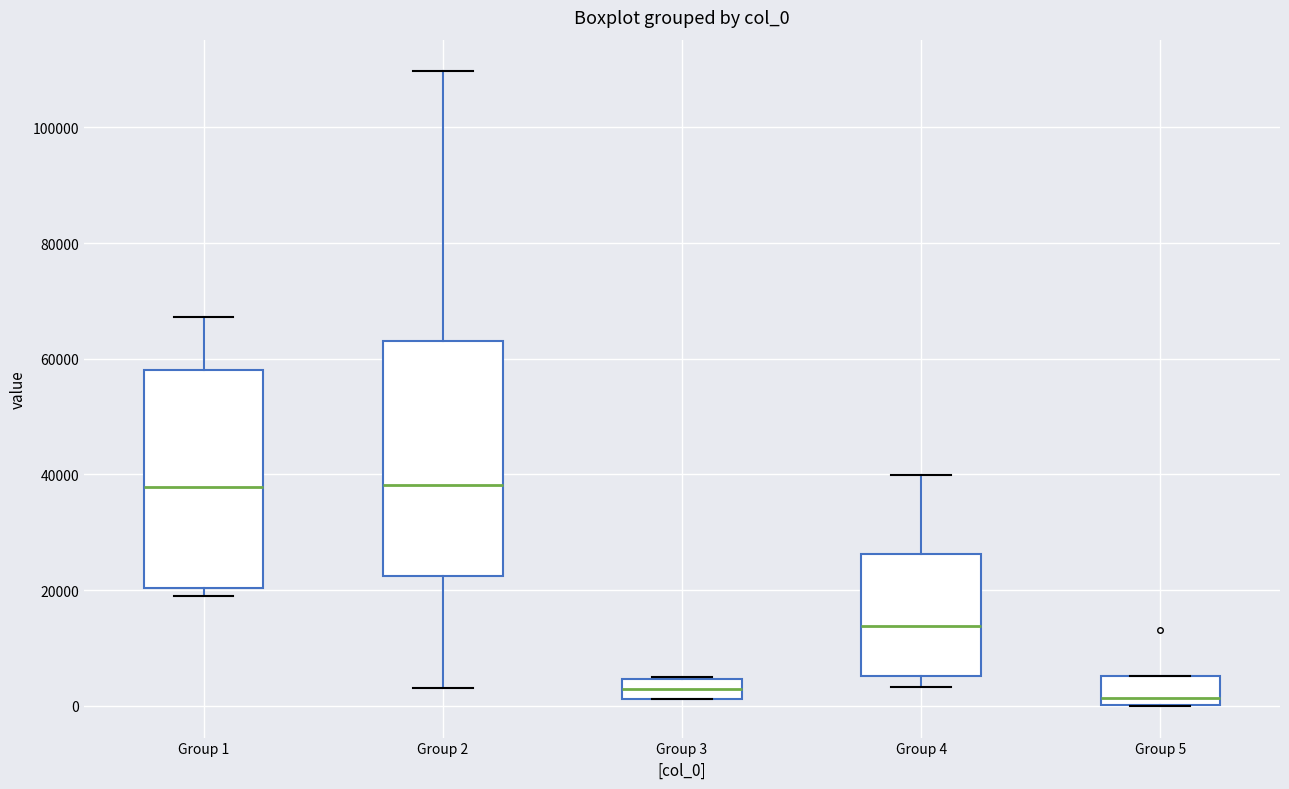

Where does the upper whisker of the box for Group 1 end on the y-axis? The values are not printed on the chart, so give them approximately, as read against the axis.

68000